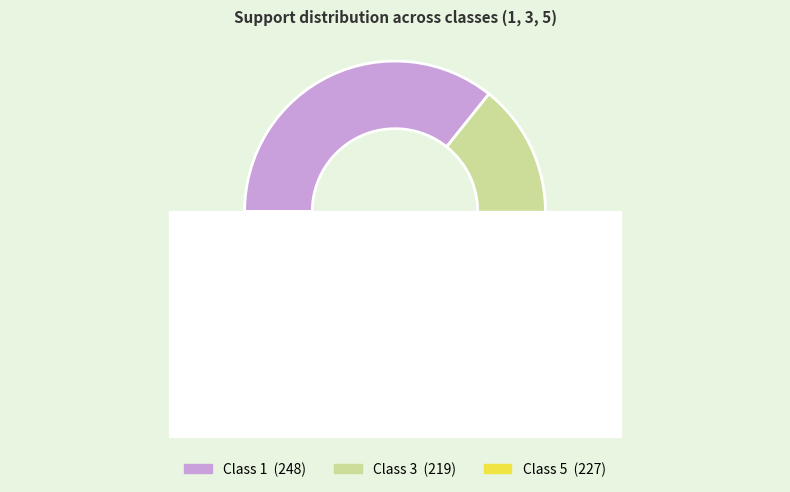

Between 1 and 3, which is larger?

1